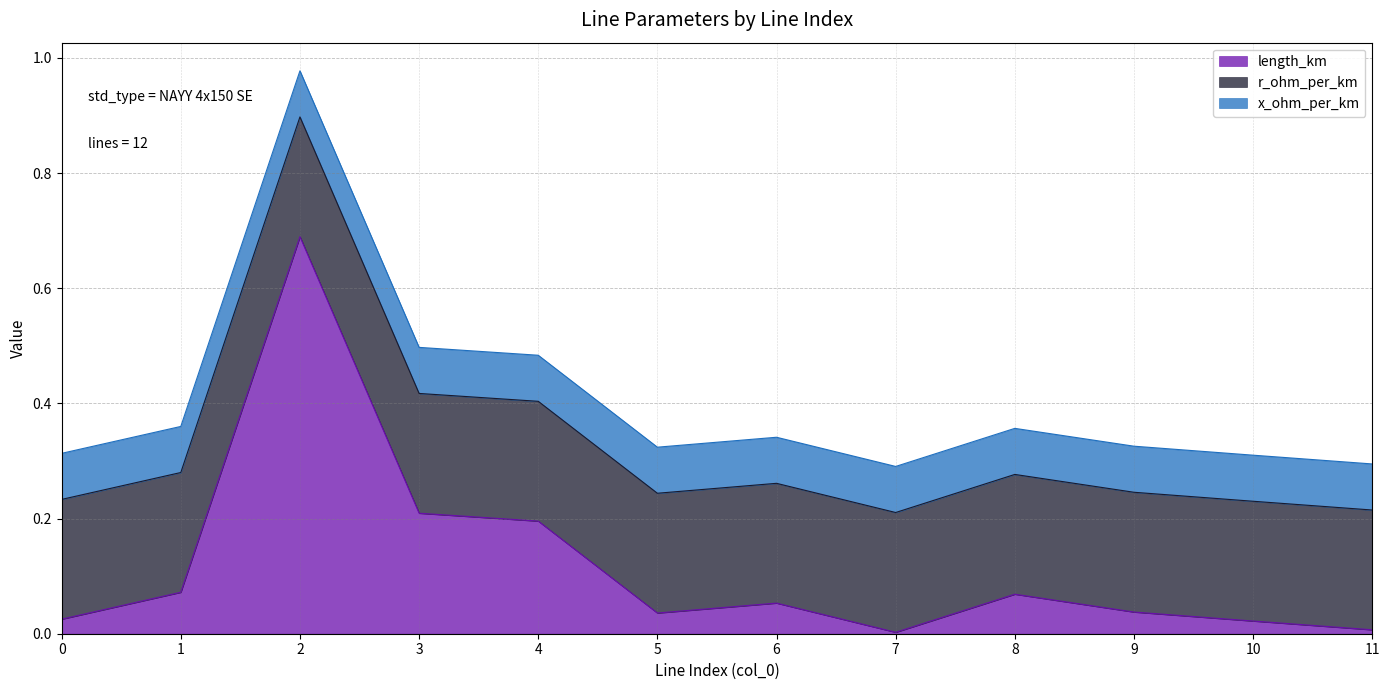

True or false: r_ohm_per_km and x_ohm_per_km cross at least once.

False